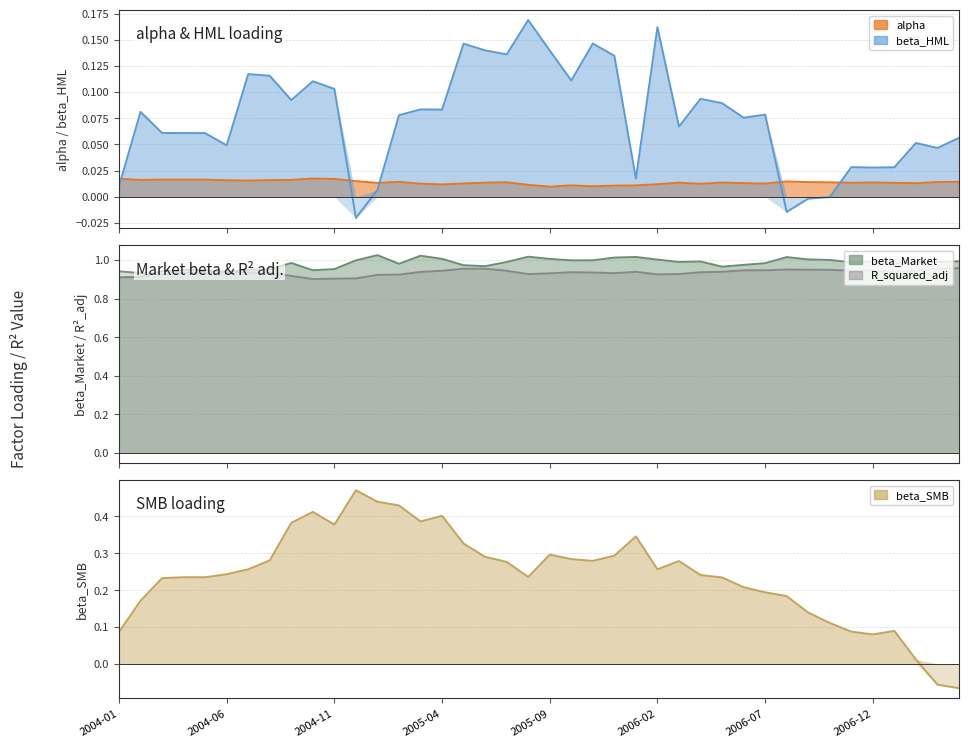

Reading left to right, transcribe all the data shown in this chart.

alpha: 2004-01=0.0	2004-02=0.0	2004-03=0.0	2004-04=0.0	2004-05=0.0	2004-06=0.0	2004-07=0.0	2004-08=0.0	2004-09=0.0	2004-10=0.0	2004-11=0.0	2004-12=0.0	2005-01=0.0	2005-02=0.0	2005-03=0.0	2005-04=0.0	2005-05=0.0	2005-06=0.0	2005-07=0.0	2005-08=0.0	2005-09=0.0	2005-10=0.0	2005-11=0.0	2005-12=0.0	2006-01=0.0	2006-02=0.0	2006-03=0.0	2006-04=0.0	2006-05=0.0	2006-06=0.0	2006-07=0.0	2006-08=0.0	2006-09=0.0	2006-10=0.0	2006-11=0.0	2006-12=0.0	2007-01=0.0	2007-02=0.0	2007-03=0.0	2007-04=0.0
beta_Market: 2004-01=0.9	2004-02=0.9	2004-03=0.9	2004-04=0.9	2004-05=0.9	2004-06=0.9	2004-07=0.9	2004-08=1.0	2004-09=1.0	2004-10=0.9	2004-11=1.0	2004-12=1.0	2005-01=1.0	2005-02=1.0	2005-03=1.0	2005-04=1.0	2005-05=1.0	2005-06=1.0	2005-07=1.0	2005-08=1.0	2005-09=1.0	2005-10=1.0	2005-11=1.0	2005-12=1.0	2006-01=1.0	2006-02=1.0	2006-03=1.0	2006-04=1.0	2006-05=1.0	2006-06=1.0	2006-07=1.0	2006-08=1.0	2006-09=1.0	2006-10=1.0	2006-11=1.0	2006-12=1.0	2007-01=1.0	2007-02=1.0	2007-03=1.0	2007-04=1.0
beta_HML: 2004-01=0.0	2004-02=0.1	2004-03=0.1	2004-04=0.1	2004-05=0.1	2004-06=0.0	2004-07=0.1	2004-08=0.1	2004-09=0.1	2004-10=0.1	2004-11=0.1	2004-12=-0.0	2005-01=0.0	2005-02=0.1	2005-03=0.1	2005-04=0.1	2005-05=0.1	2005-06=0.1	2005-07=0.1	2005-08=0.2	2005-09=0.1	2005-10=0.1	2005-11=0.1	2005-12=0.1	2006-01=0.0	2006-02=0.2	2006-03=0.1	2006-04=0.1	2006-05=0.1	2006-06=0.1	2006-07=0.1	2006-08=-0.0	2006-09=-0.0	2006-10=-0.0	2006-11=0.0	2006-12=0.0	2007-01=0.0	2007-02=0.1	2007-03=0.0	2007-04=0.1
beta_SMB: 2004-01=0.1	2004-02=0.2	2004-03=0.2	2004-04=0.2	2004-05=0.2	2004-06=0.2	2004-07=0.3	2004-08=0.3	2004-09=0.4	2004-10=0.4	2004-11=0.4	2004-12=0.5	2005-01=0.4	2005-02=0.4	2005-03=0.4	2005-04=0.4	2005-05=0.3	2005-06=0.3	2005-07=0.3	2005-08=0.2	2005-09=0.3	2005-10=0.3	2005-11=0.3	2005-12=0.3	2006-01=0.3	2006-02=0.3	2006-03=0.3	2006-04=0.2	2006-05=0.2	2006-06=0.2	2006-07=0.2	2006-08=0.2	2006-09=0.1	2006-10=0.1	2006-11=0.1	2006-12=0.1	2007-01=0.1	2007-02=0.0	2007-03=-0.1	2007-04=-0.1
R_squared_adj: 2004-01=0.9	2004-02=0.9	2004-03=0.9	2004-04=0.9	2004-05=0.9	2004-06=0.9	2004-07=0.9	2004-08=0.9	2004-09=0.9	2004-10=0.9	2004-11=0.9	2004-12=0.9	2005-01=0.9	2005-02=0.9	2005-03=0.9	2005-04=0.9	2005-05=1.0	2005-06=1.0	2005-07=0.9	2005-08=0.9	2005-09=0.9	2005-10=0.9	2005-11=0.9	2005-12=0.9	2006-01=0.9	2006-02=0.9	2006-03=0.9	2006-04=0.9	2006-05=0.9	2006-06=0.9	2006-07=0.9	2006-08=0.9	2006-09=0.9	2006-10=0.9	2006-11=0.9	2006-12=0.9	2007-01=0.9	2007-02=0.9	2007-03=1.0	2007-04=1.0